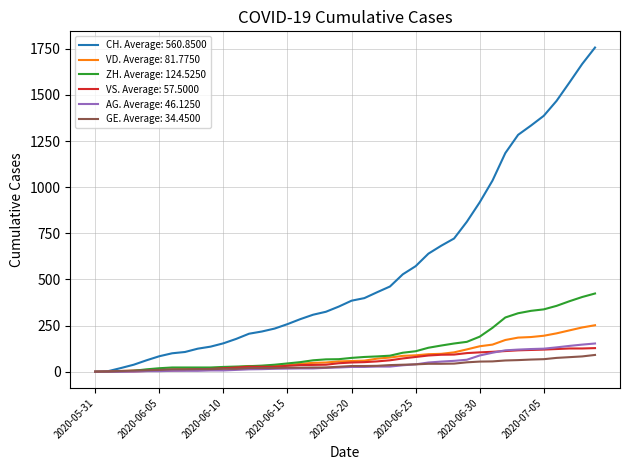

Is this an area chart (filled region under the line)?

No